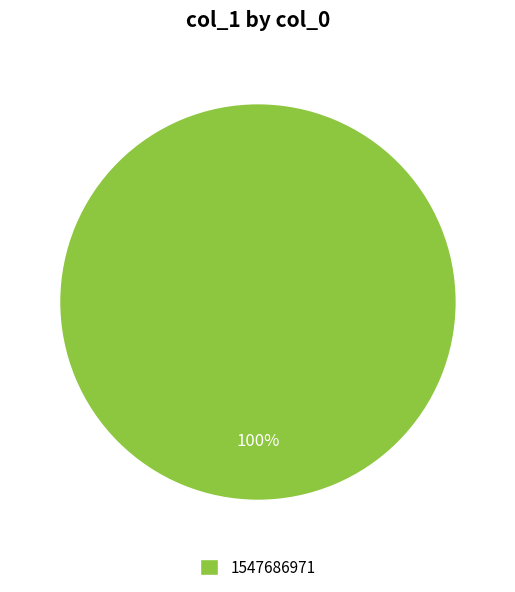

The 1547686971 slice represents 100% of the pie. True or false?

True